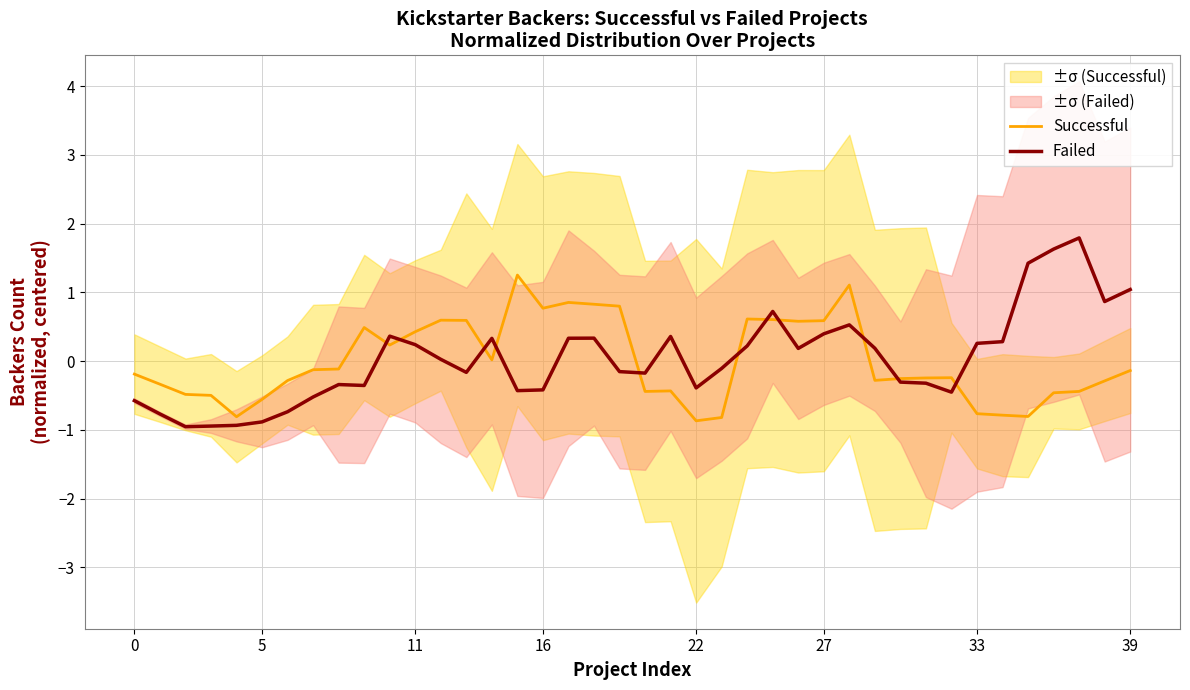

Between 35 and 30, which is larger?

30